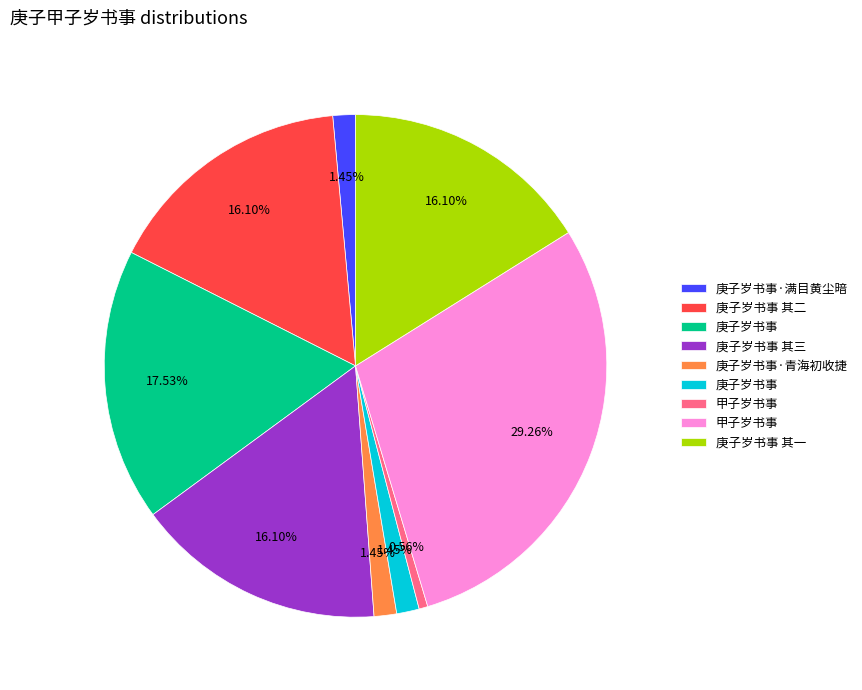

Is there any slice that represents more than half of the pie?

No